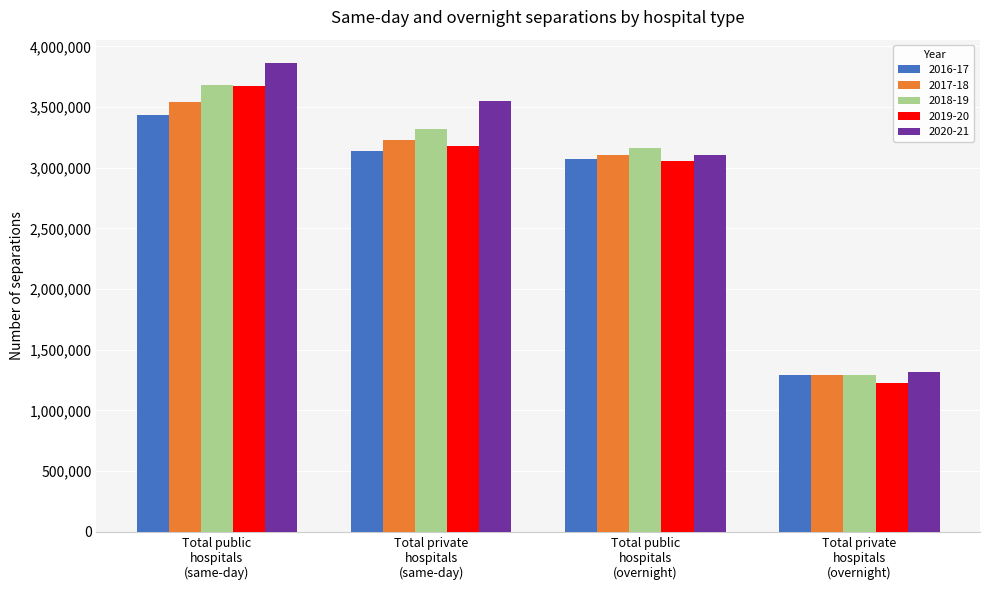

Is it true that 2018-19 equals 1047089 at Total private
hospitals
(same-day)?

False